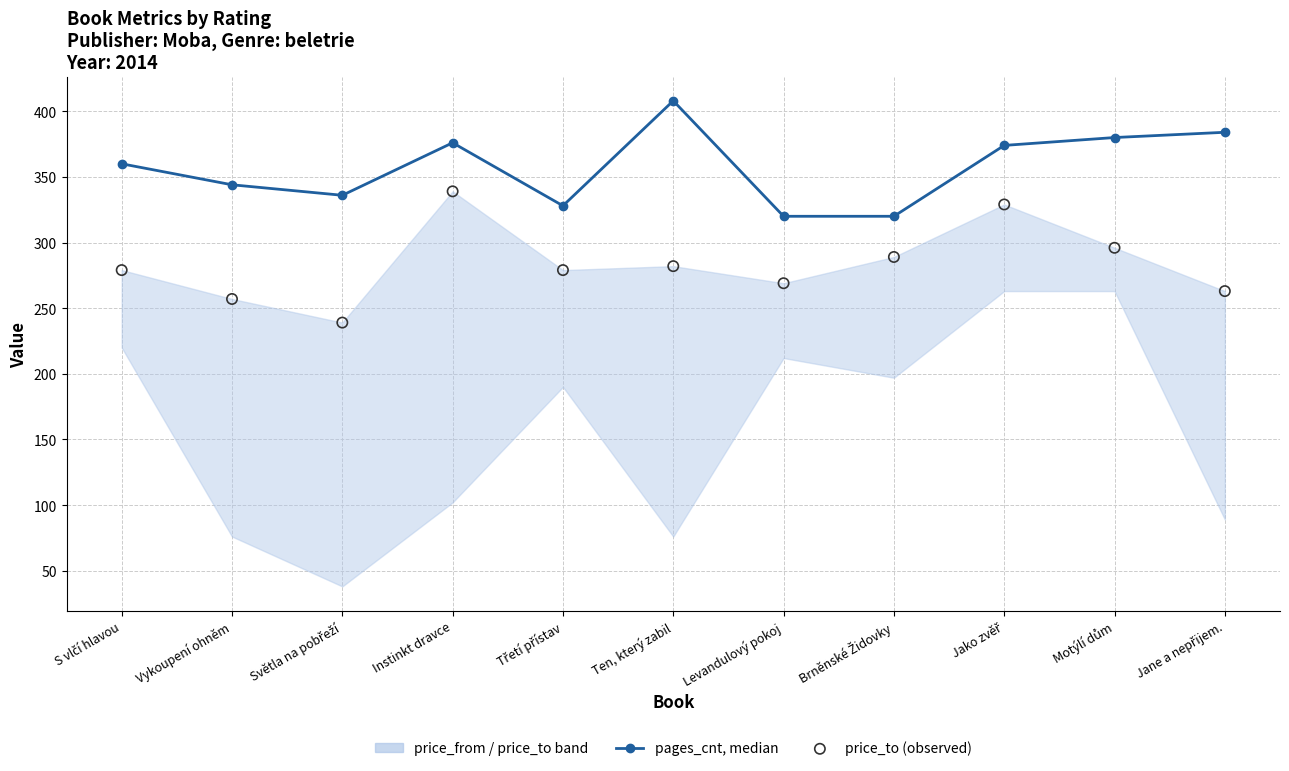

What is the total value across all series at Levandulový pokoj?

589